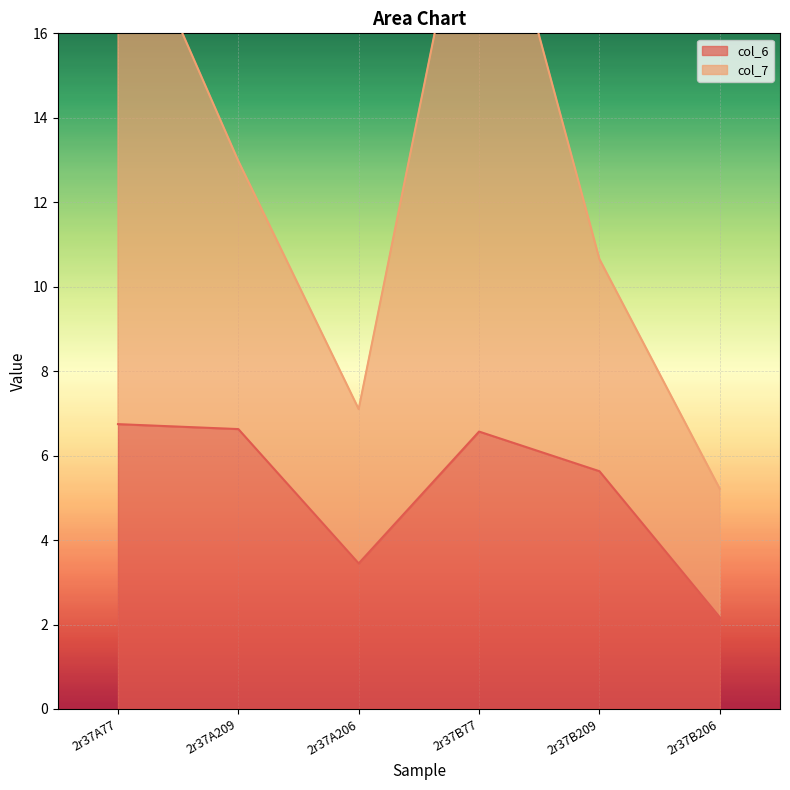

What is the average value?

5.2